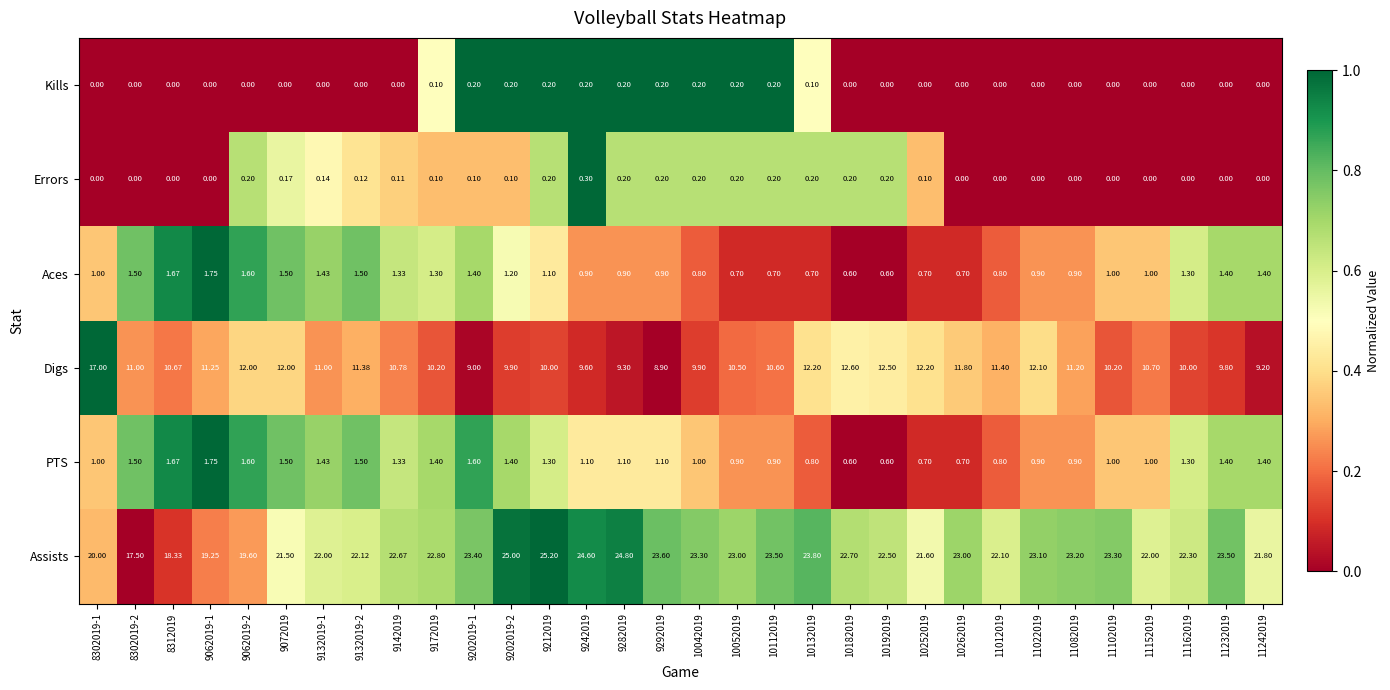

Is the value of Digs at 10252019 greater than the value of Aces at 9072019?

Yes